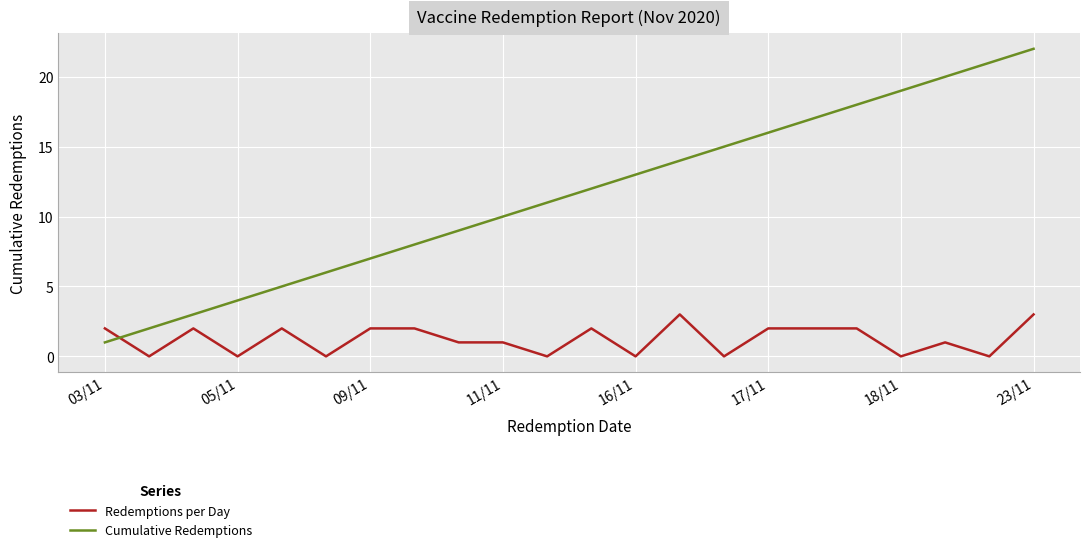

What is the greatest value displayed?

22